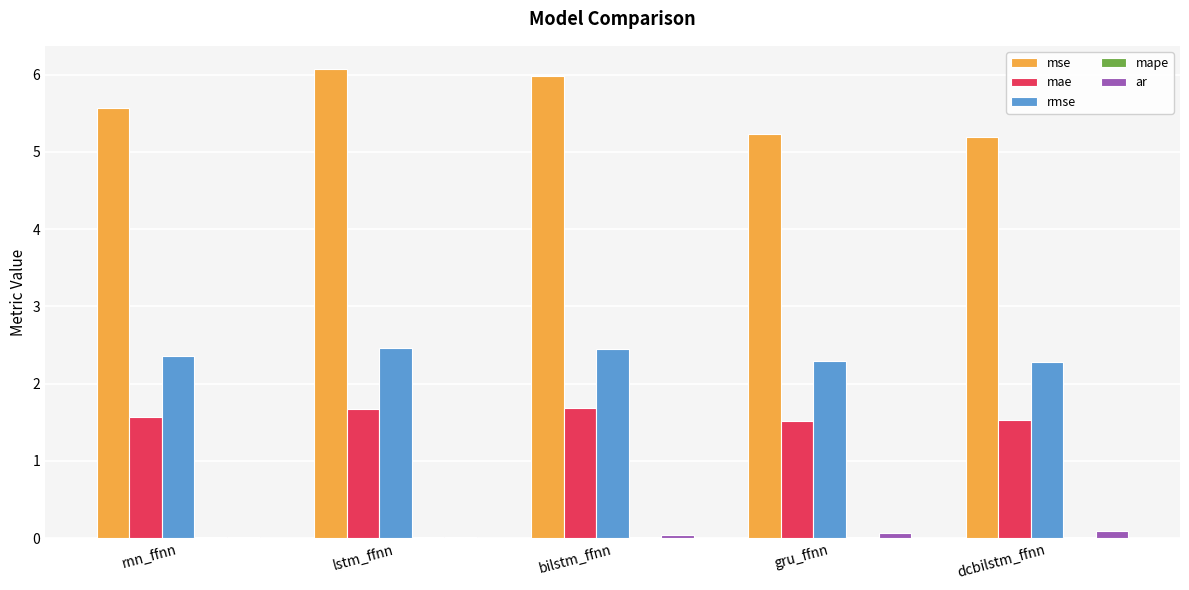

Which series has the largest total across all categories?

mse